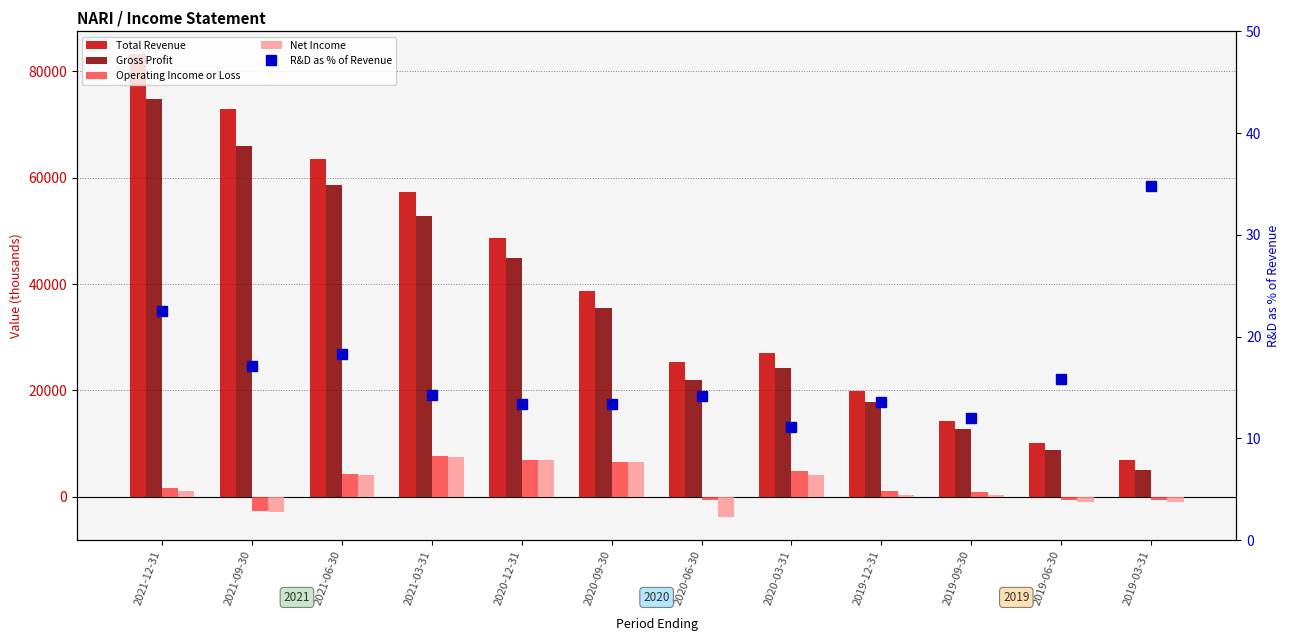

What is the difference between the Total Revenue values at 2019-03-31 and 2021-12-31?

76300.0